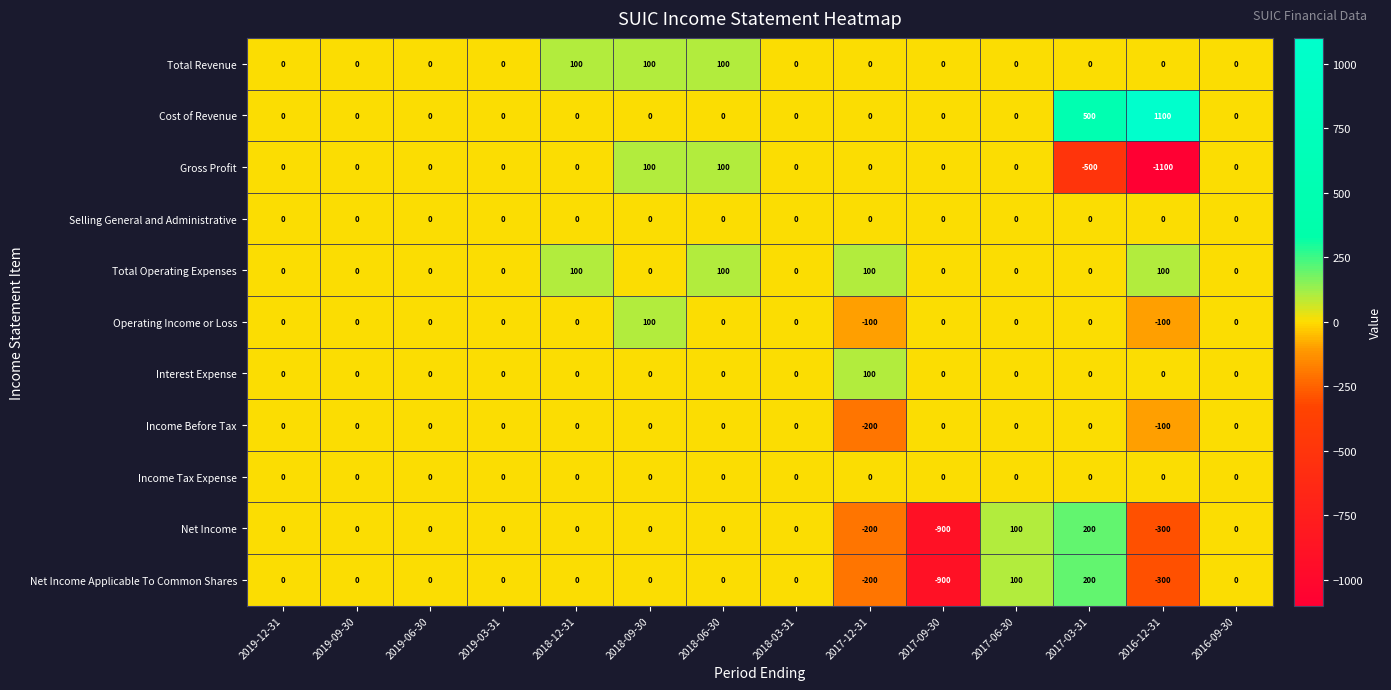

At which category is the sum across all series the highest?

2017-03-31